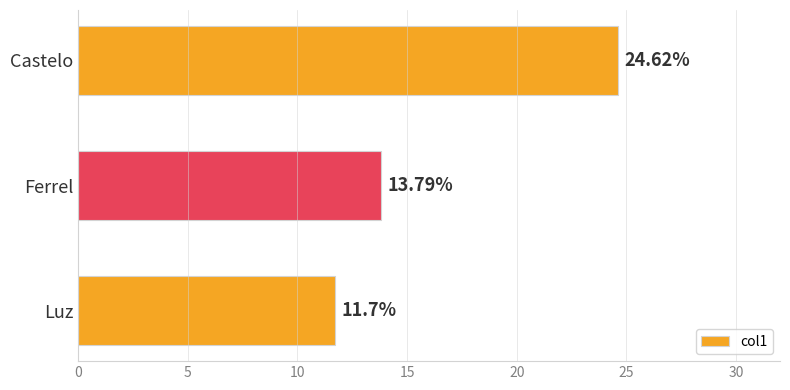

What is the maximum value shown in the chart?

24.6